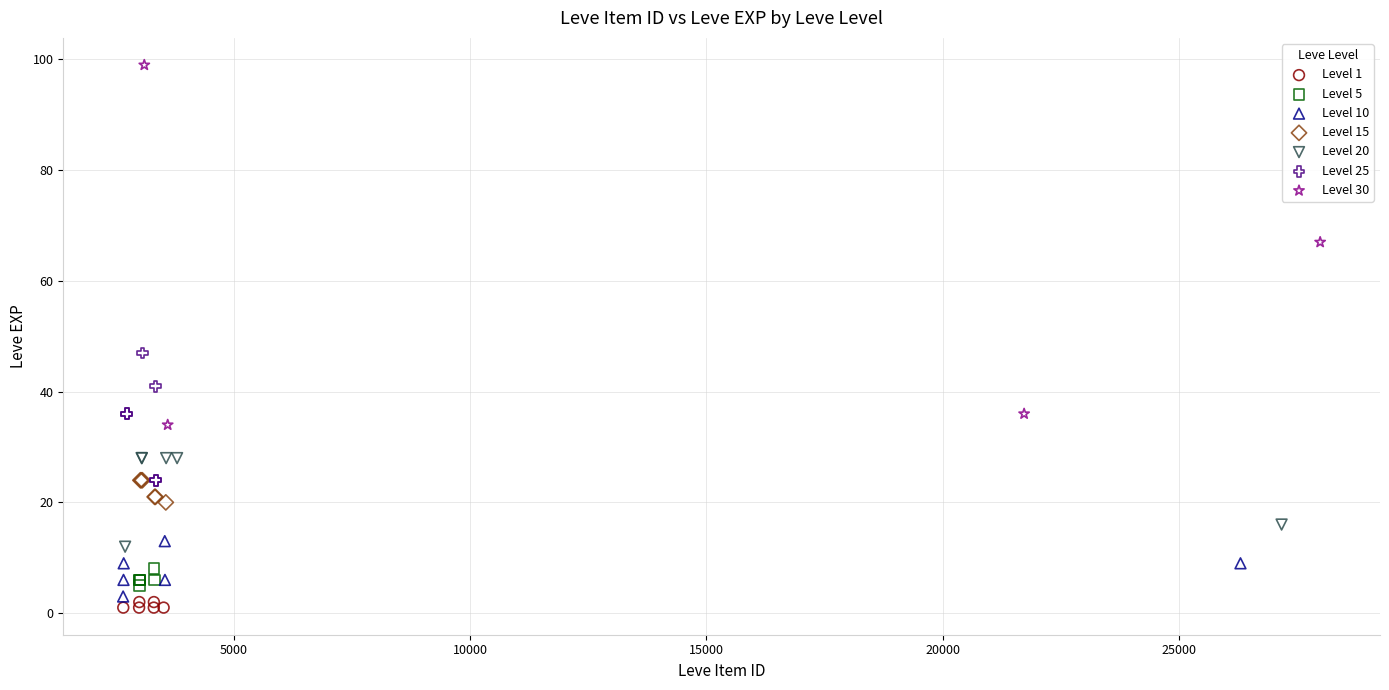

Which series reaches the maximum Y coordinate?

Level 30